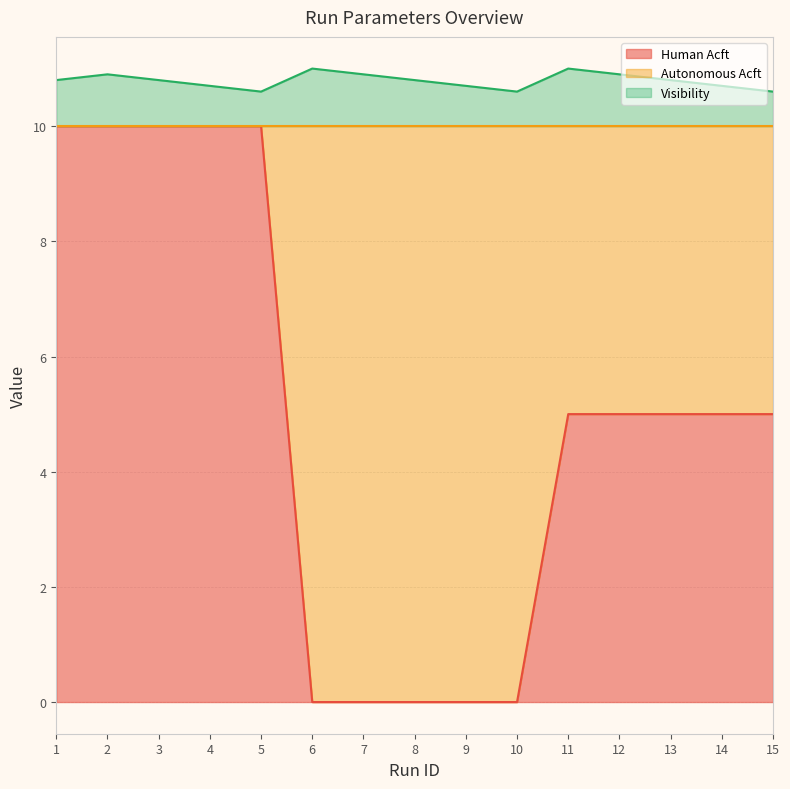

Count the number of categories in the chart.

15